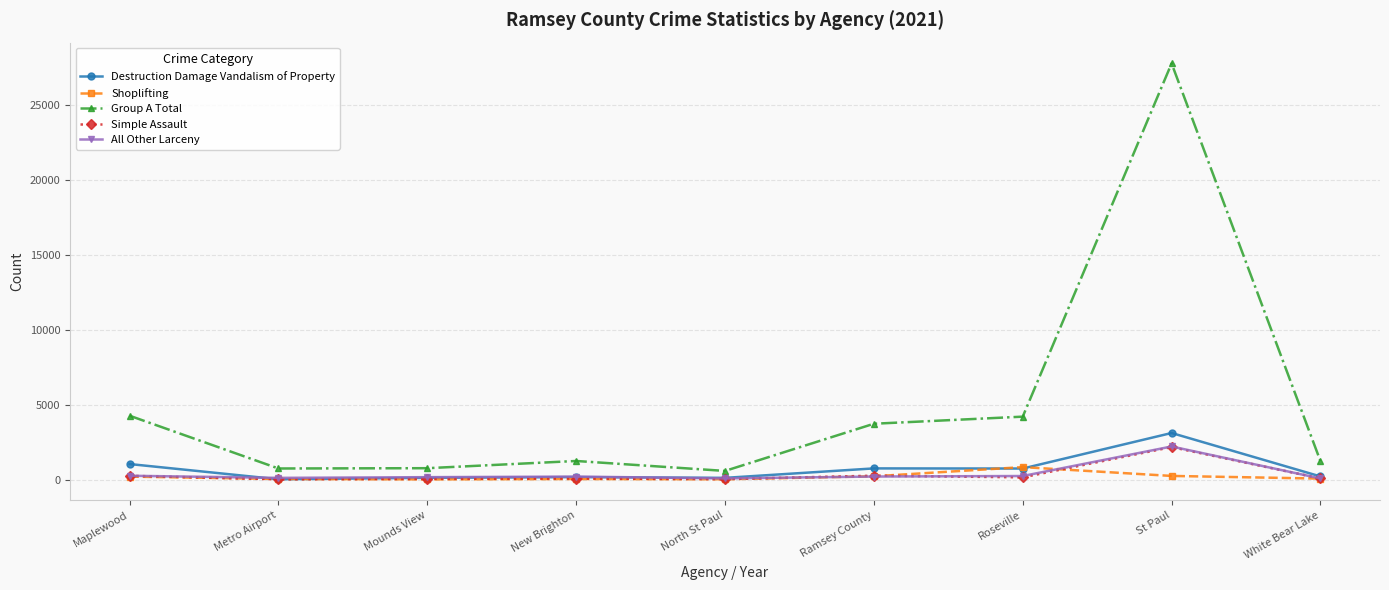

Where does the All Other Larceny series first go above 199?

Maplewood